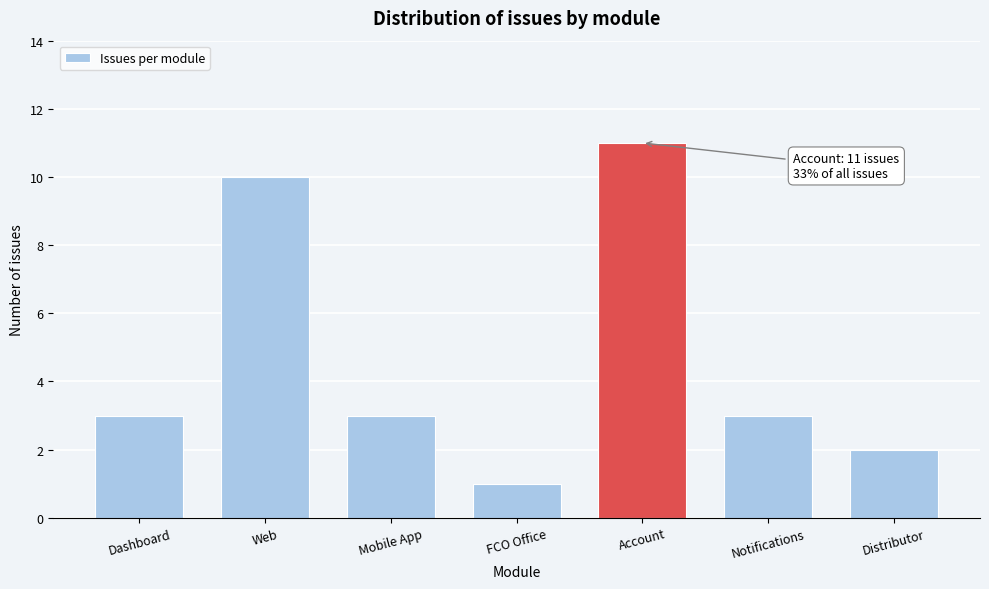

Reading right to left, list all the values displayed in this chart.

2	3	11	1	3	10	3